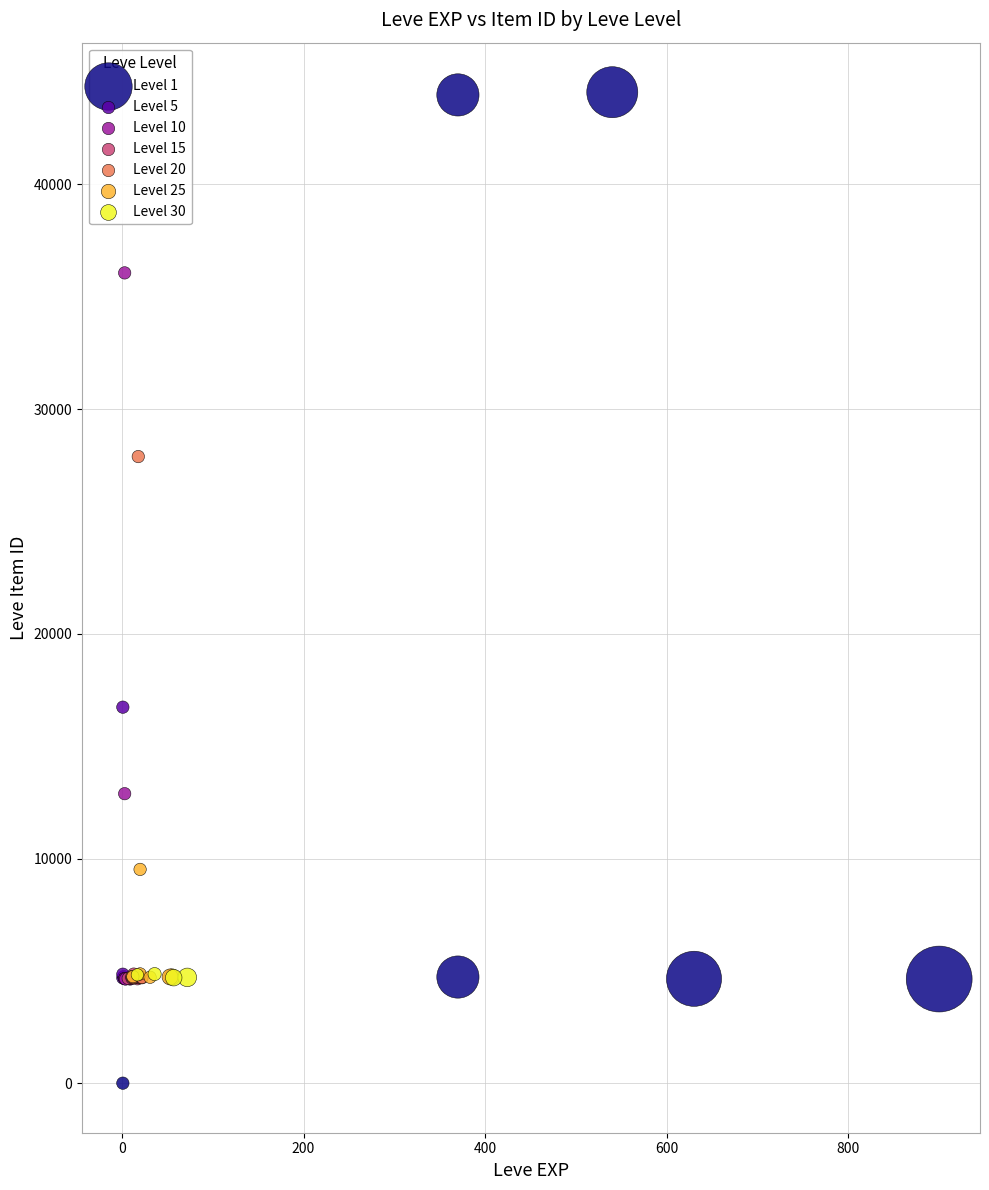

Which series reaches the maximum Y coordinate?

Level 1